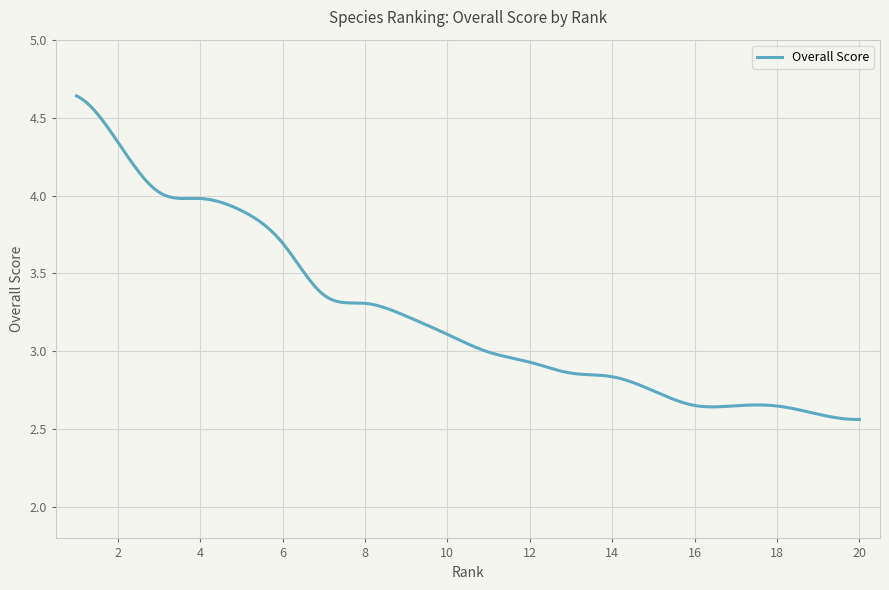

Does the chart display data point markers on the line(s)?

No